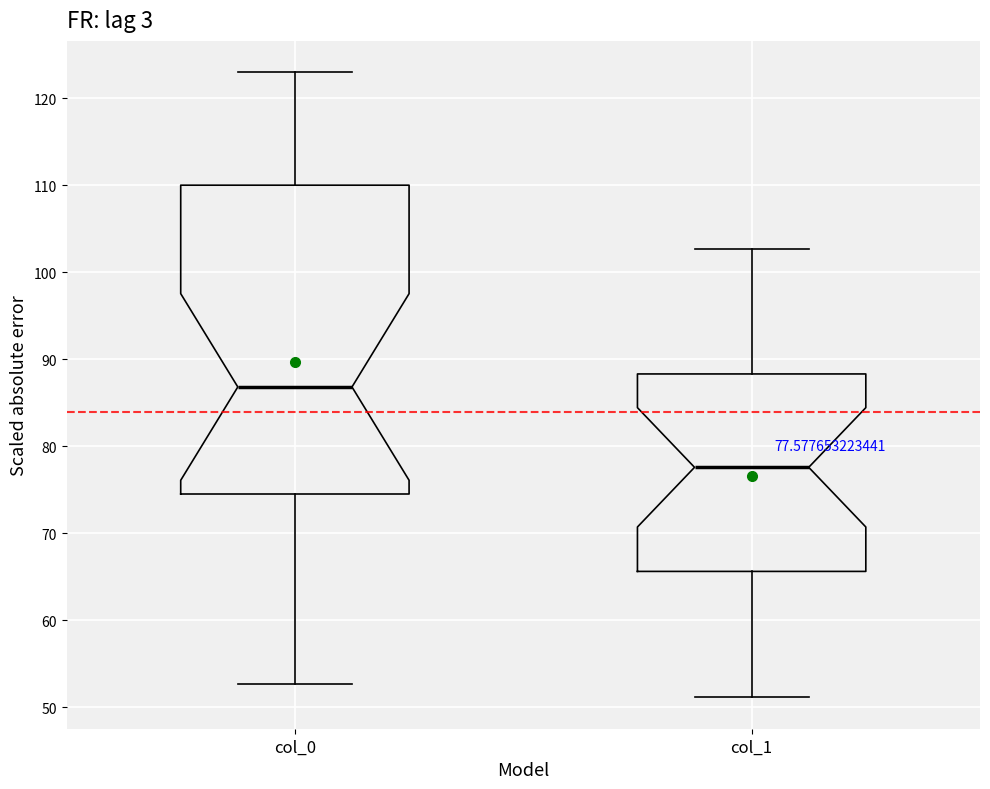

Which box has the highest median line?

col_0